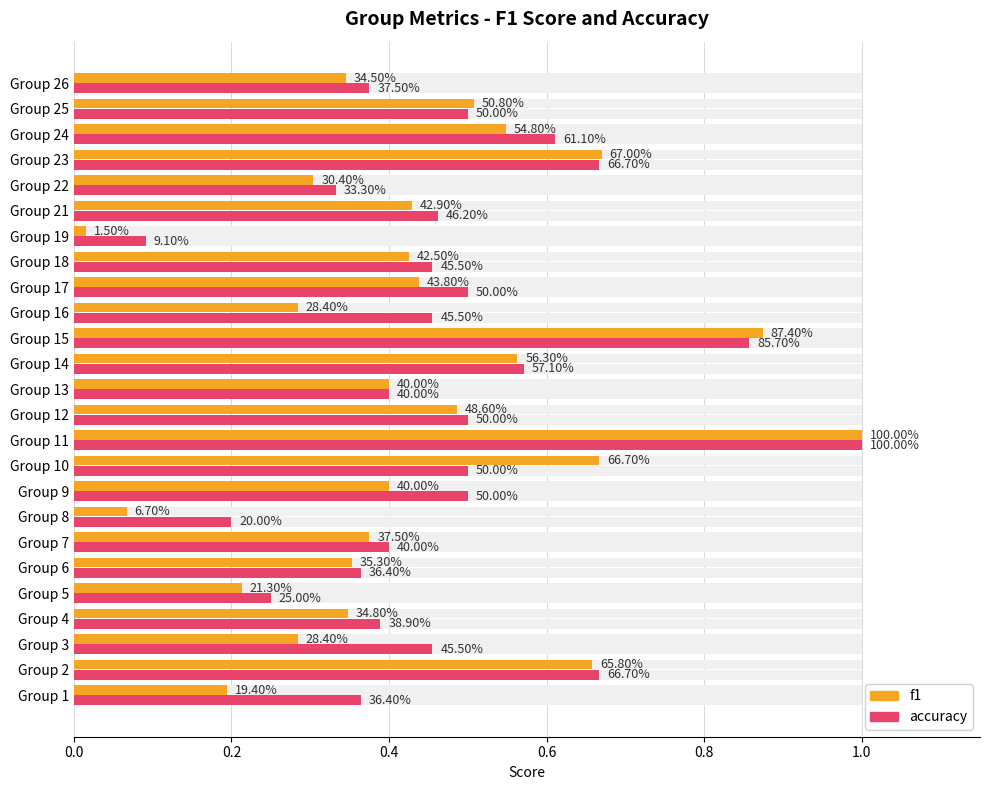

What is the difference between the maximum and second lowest values in the accuracy series?

0.8